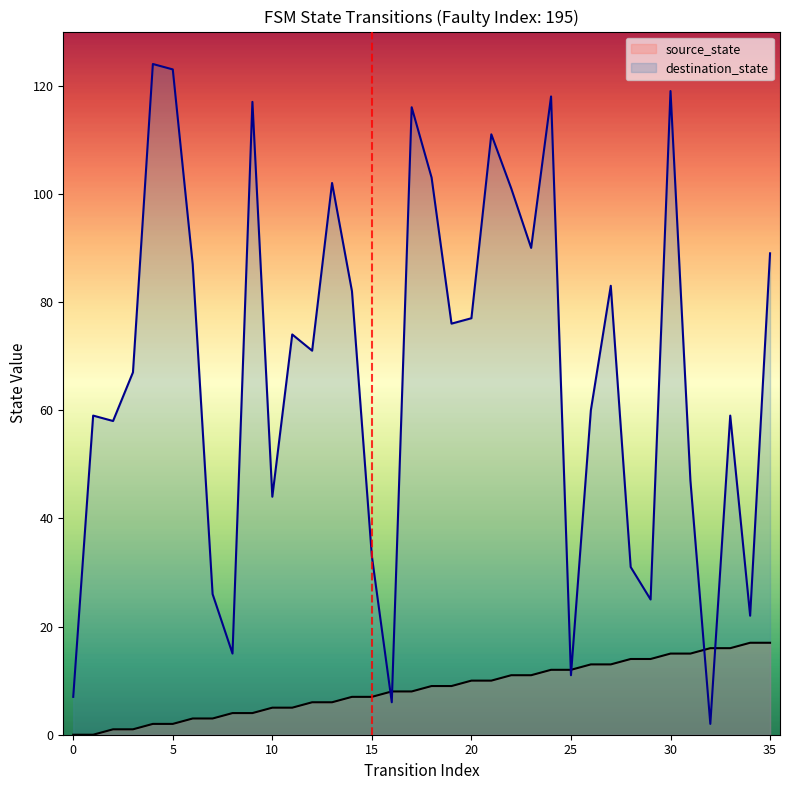

Rank the series by their average value, from lowest to highest.

source_state, destination_state